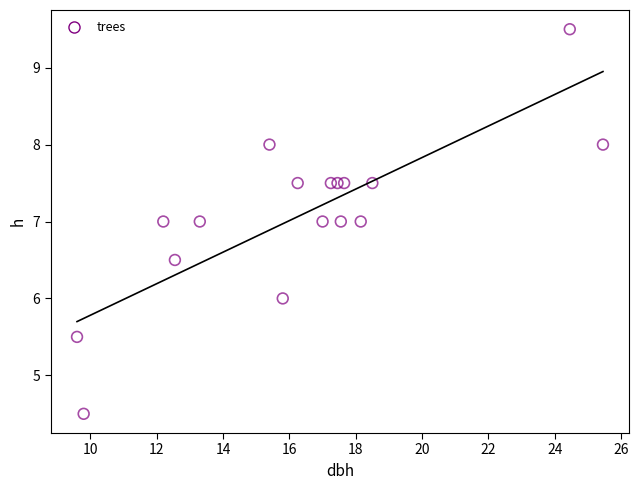

What is the range of Y values (max minus min)?

5.0